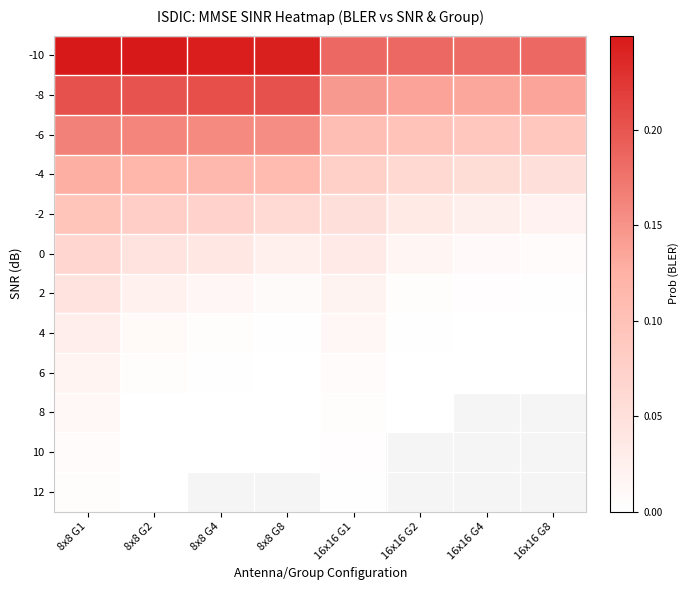

How many data points does each series have?

8